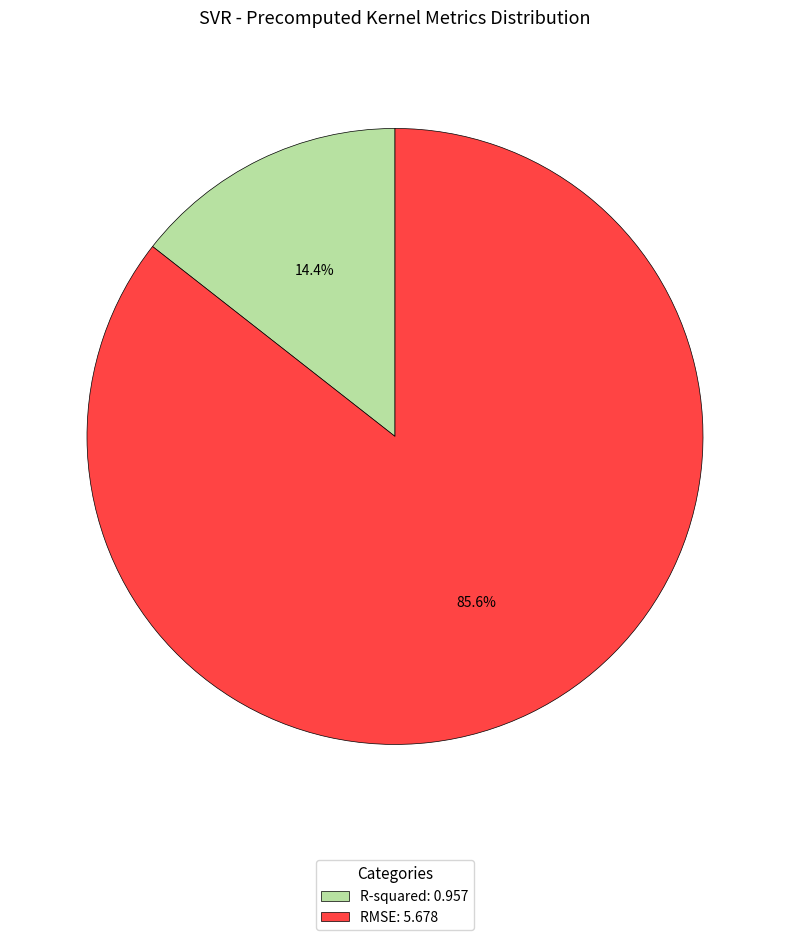

Does any single category account for the majority?

Yes